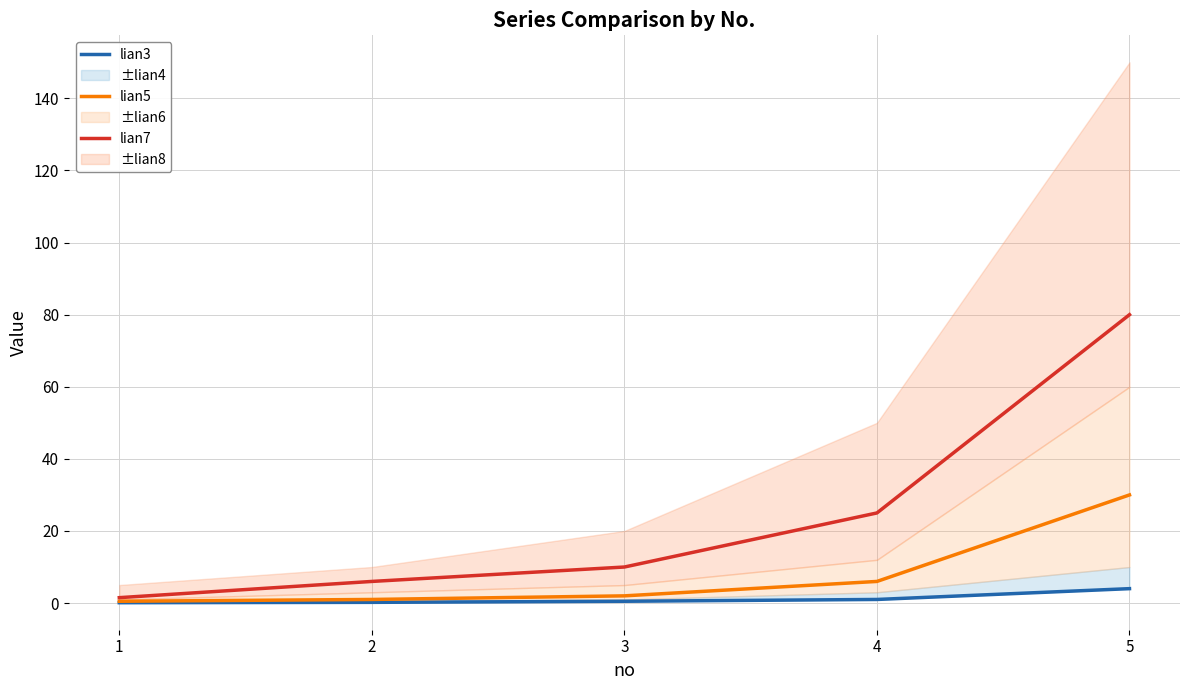

Which series has the largest total across all categories?

lian7